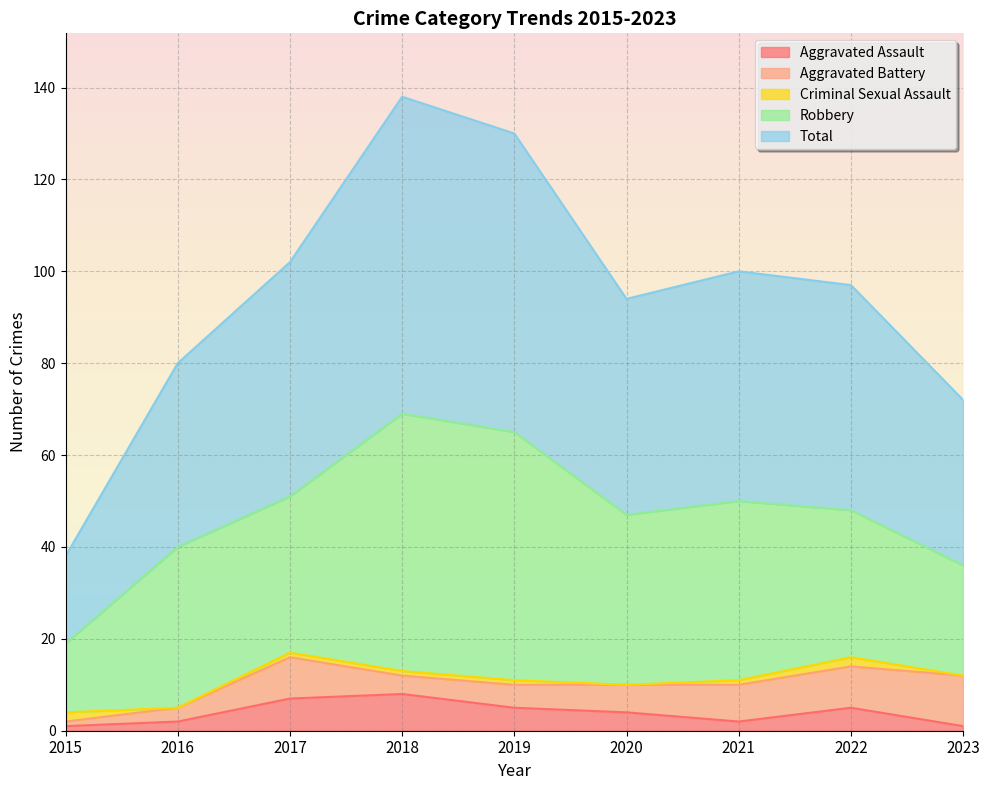

Rank the series by their maximum value, from highest to lowest.

Total, Robbery, Aggravated Battery, Aggravated Assault, Criminal Sexual Assault